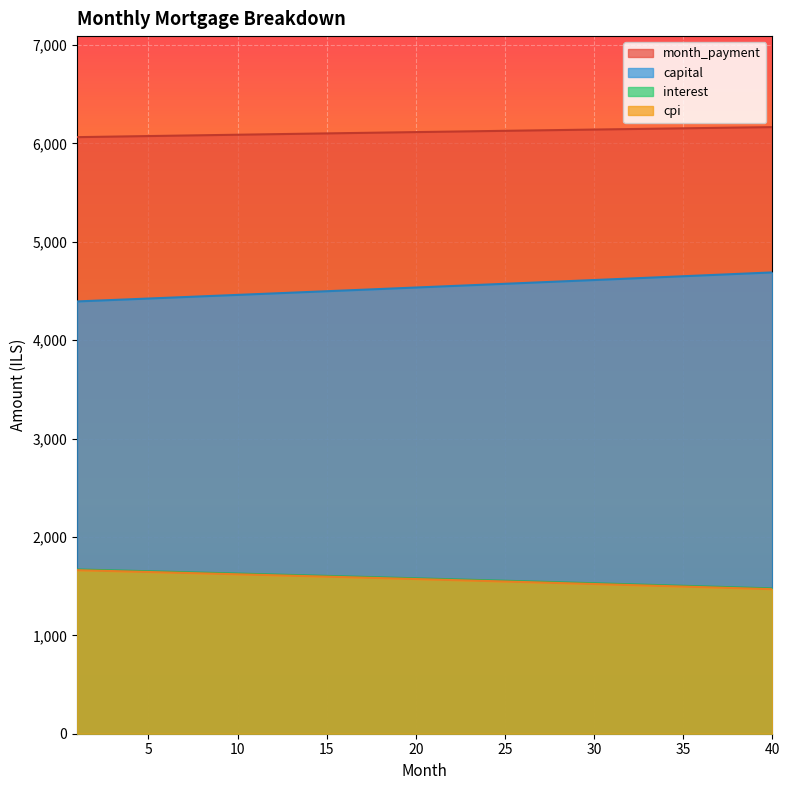

How many series are shown in this chart?

4